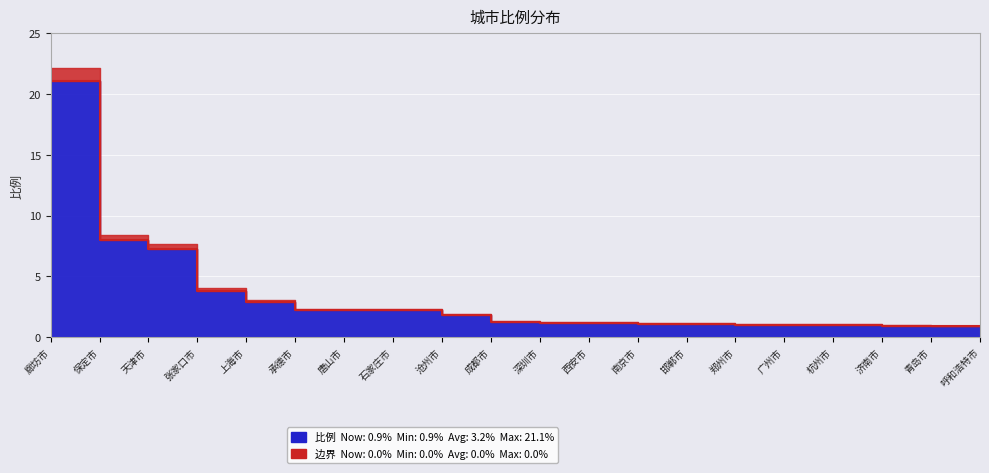

What is the change in value from 深圳市 to 杭州市?

-0.2